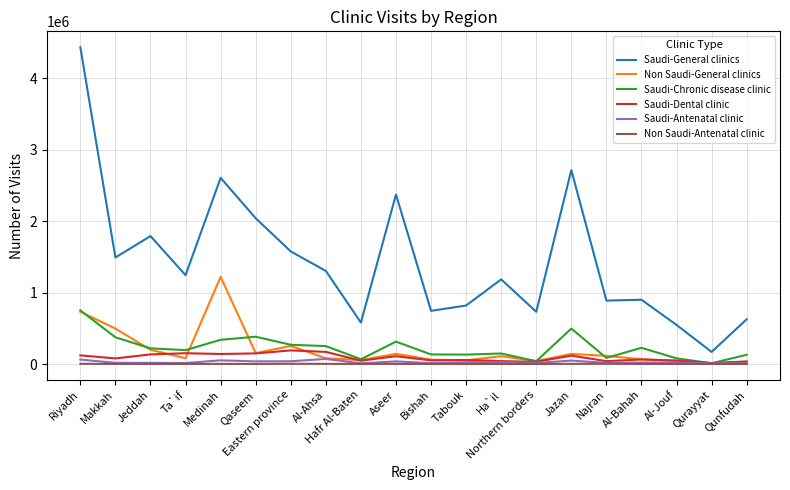

What is the maximum value shown in the chart?

4432520